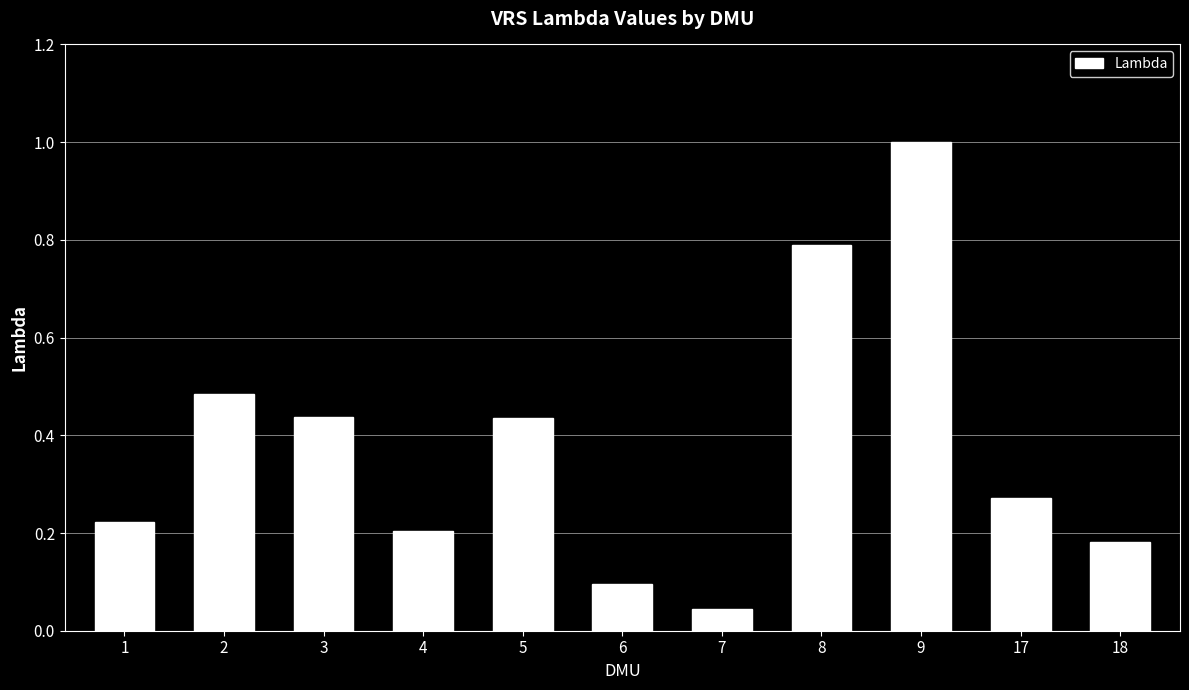

Is it true that the value at 17 is 0.4?

False